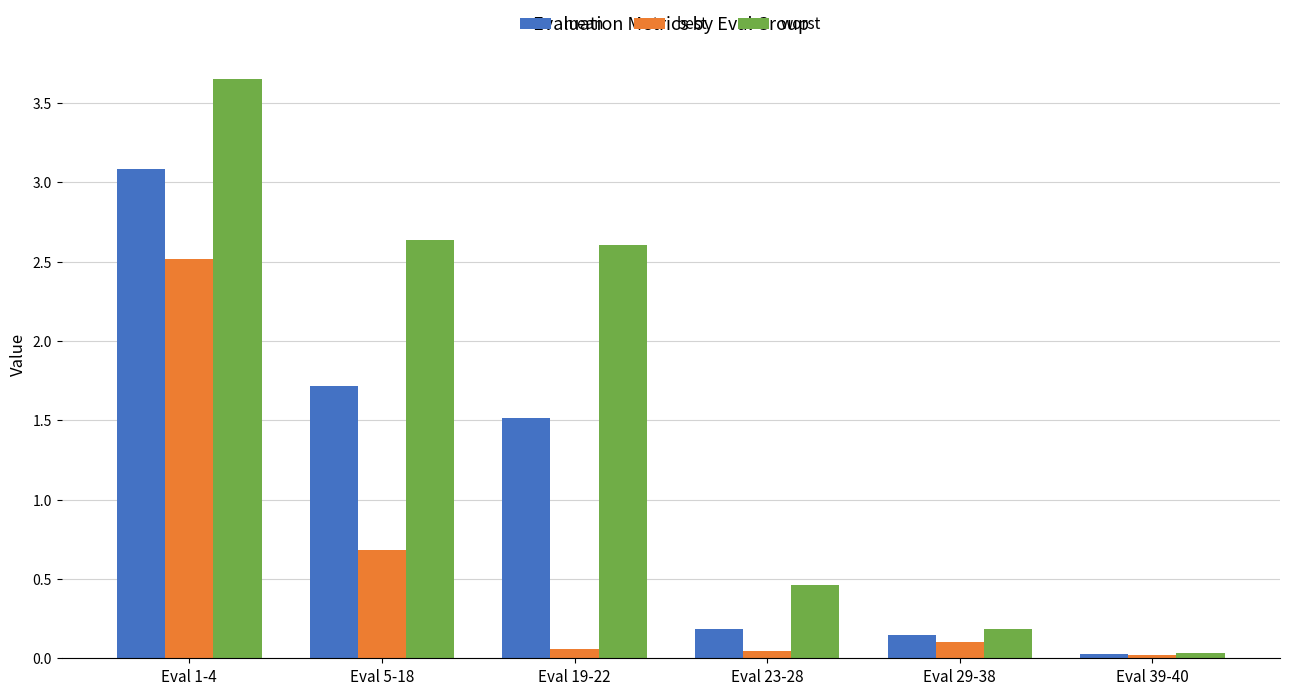

Which series has the largest total across all categories?

worst